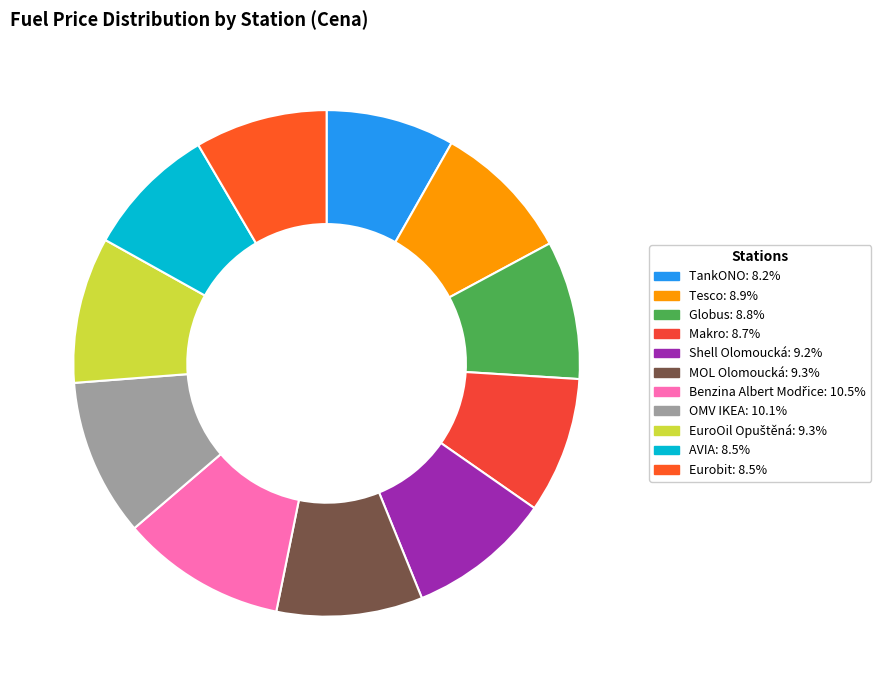

True or false: Benzina Albert Modřice accounts for 1% of the total.

False